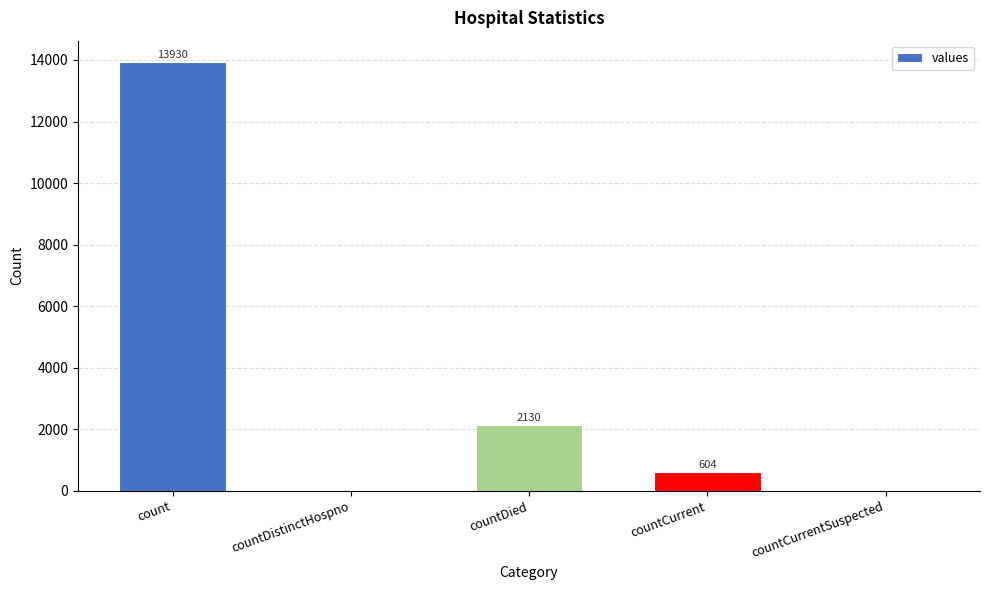

Where is the data nearest to the value 6965?

countDied